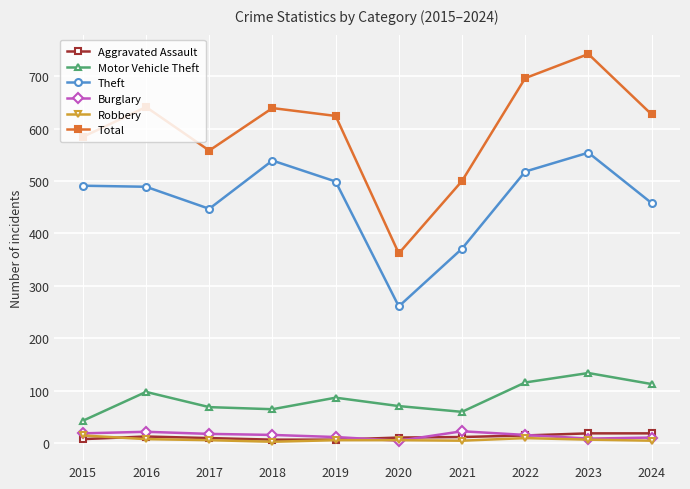

Which series has the largest range (max minus min)?

Total